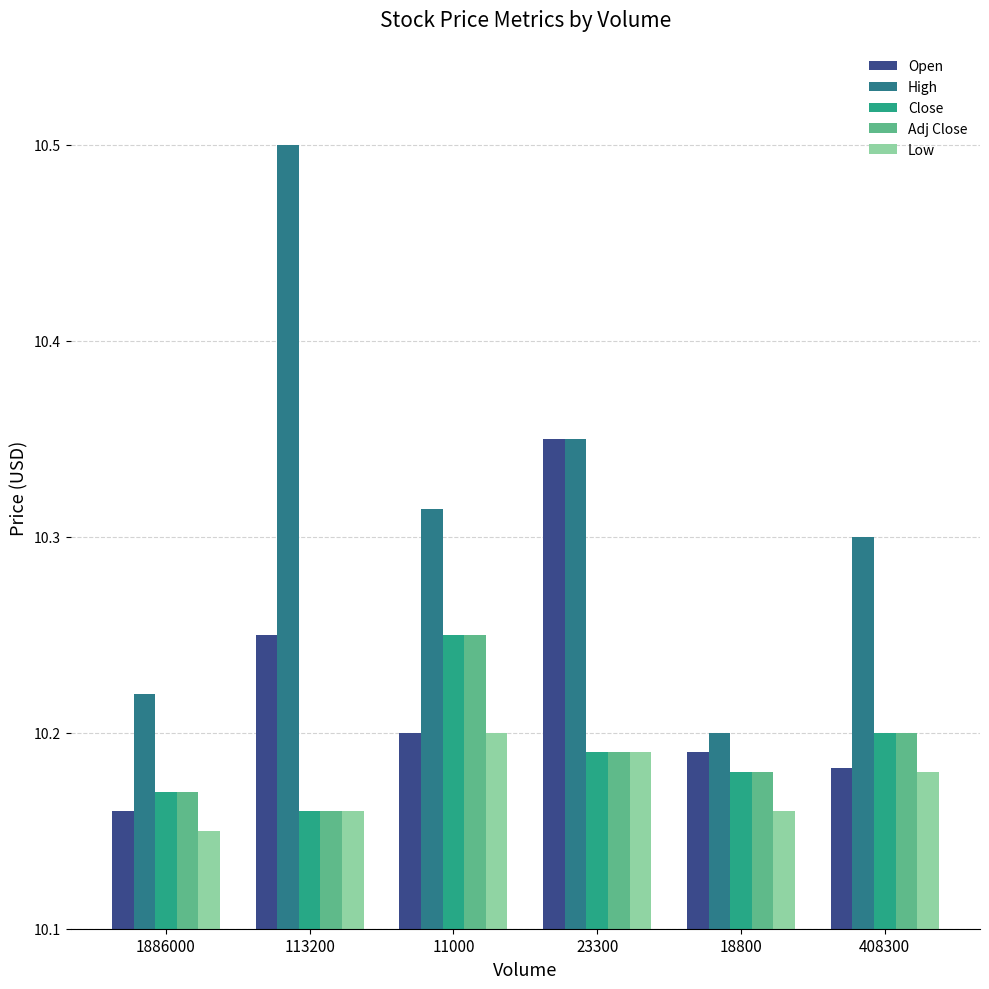

At which label is High closest to 10?

18800